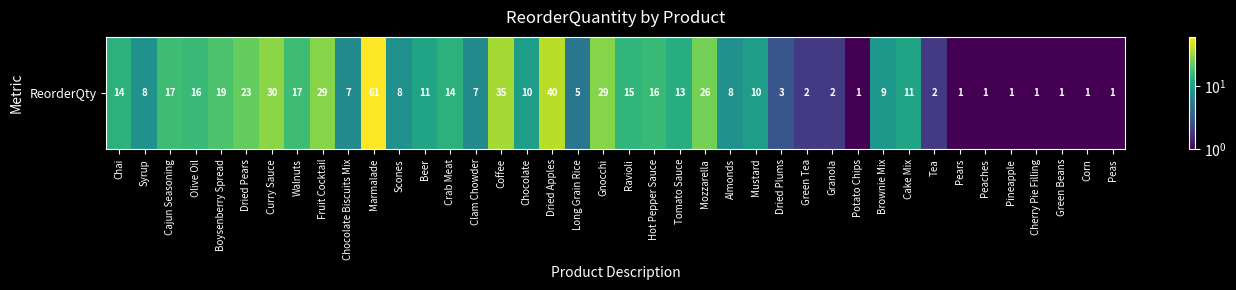

What is the ratio of the value at Cajun Seasoning to the value at Coffee?

0.5